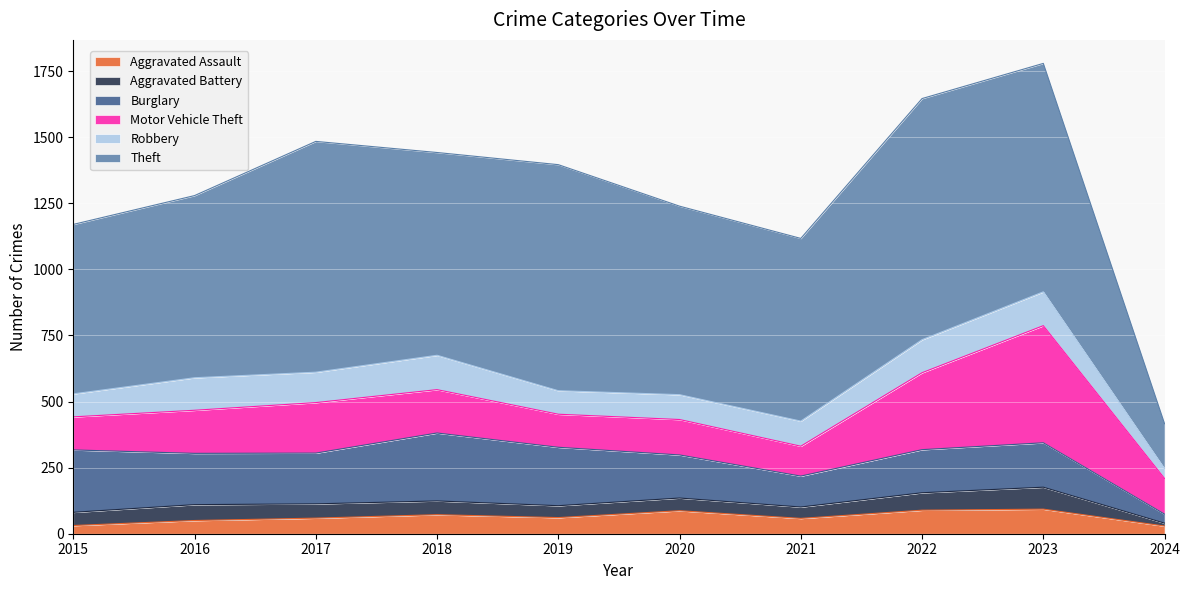

What is the difference between the Aggravated Assault values at 2020 and 2015?

56